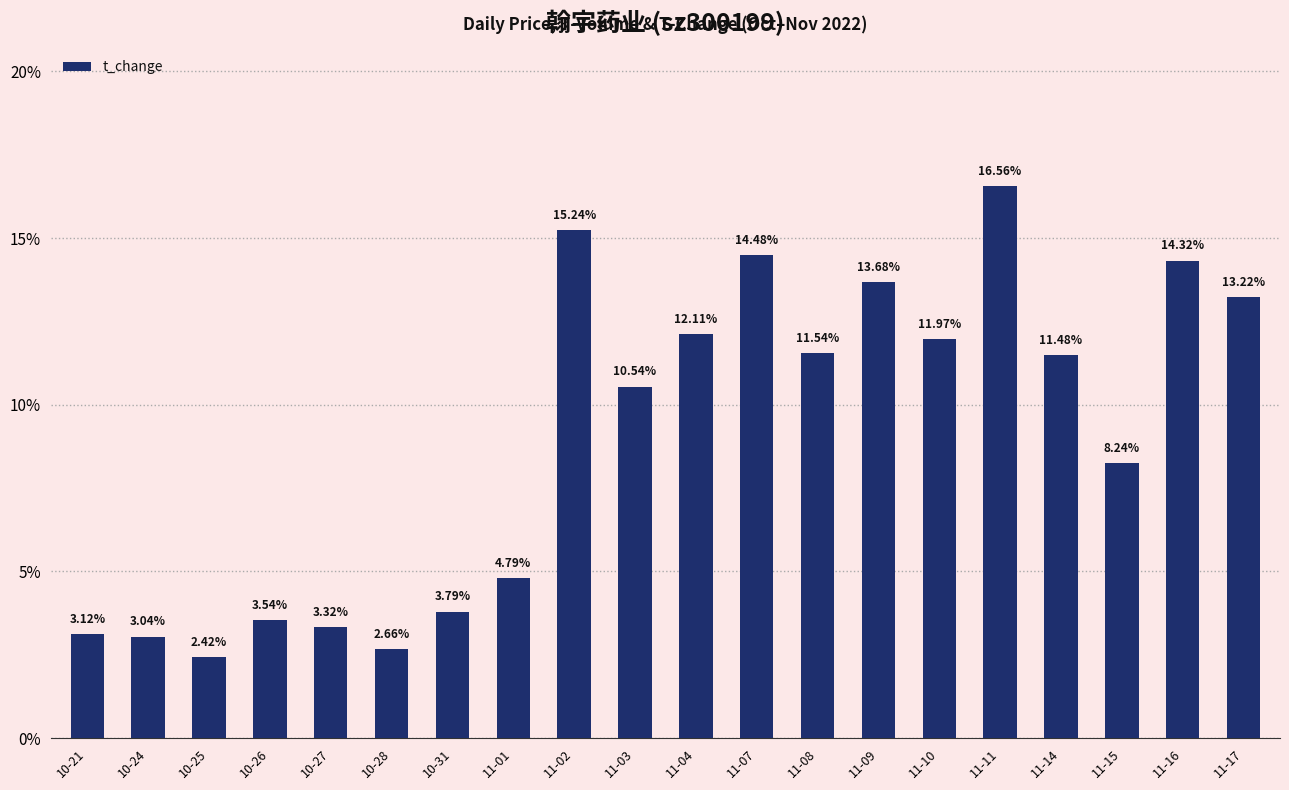

Read the value at 11-02.

15.2